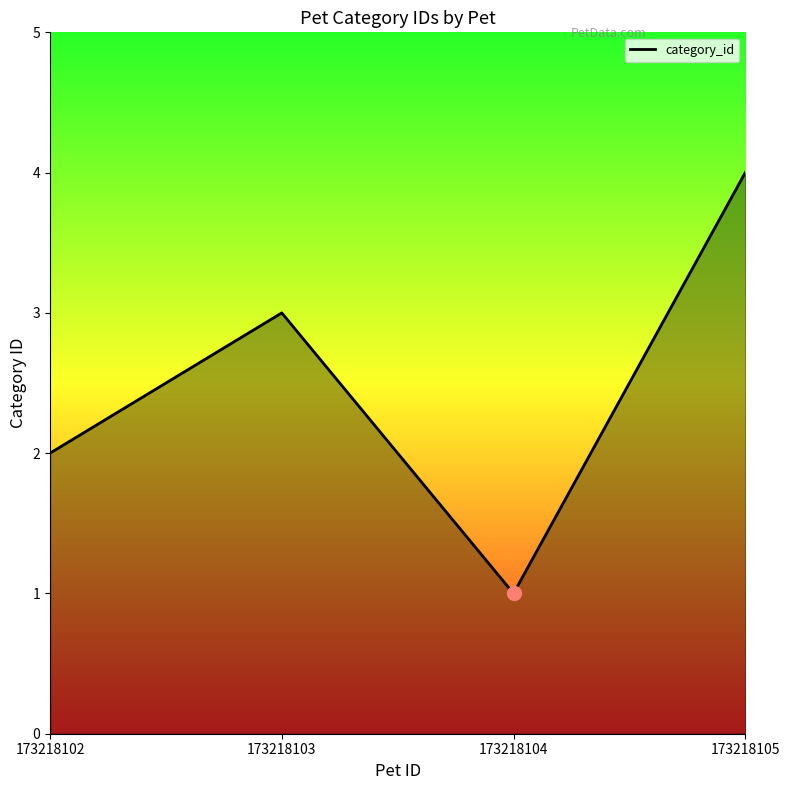

Reading right to left, transcribe all the data shown in this chart.

4	1	3	2